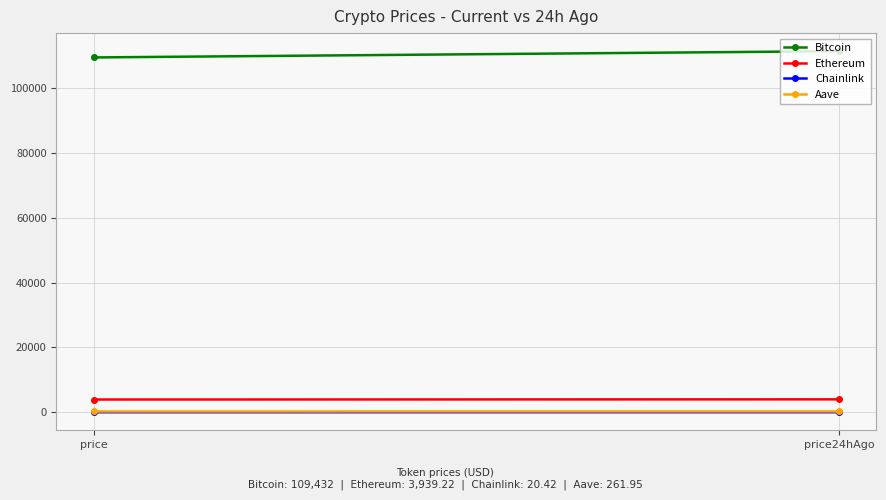

What is the sum of all Bitcoin values?

220798.0